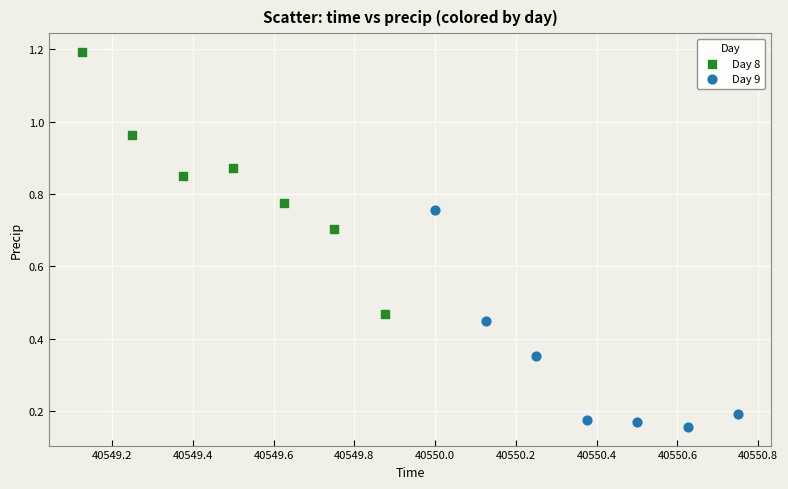

Which series contains the highest Y value?

Day 8